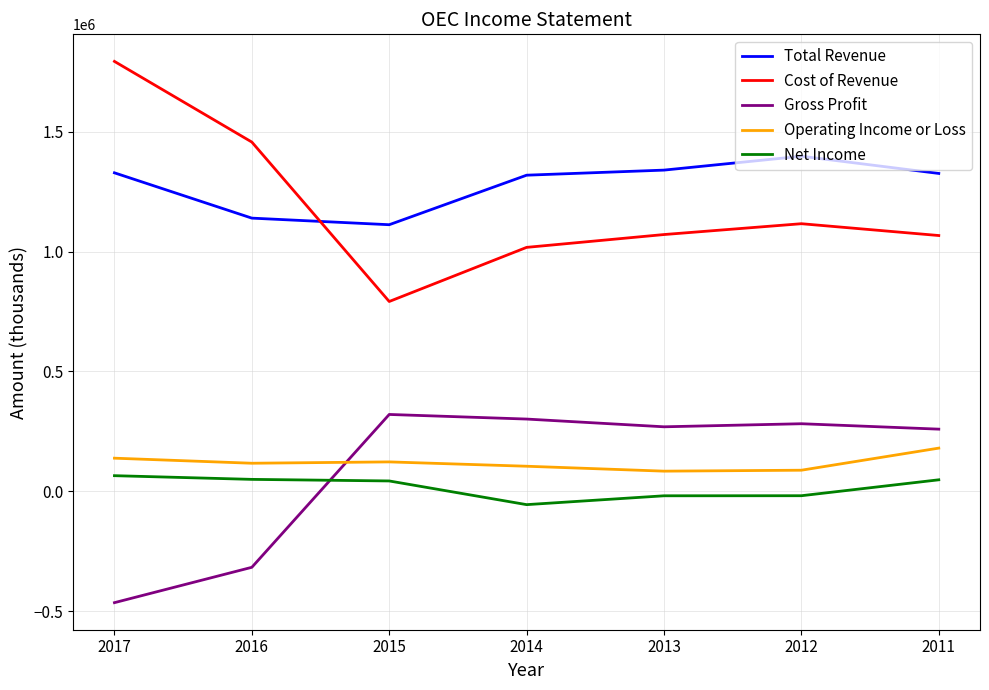

Which series has the widest spread of values?

Cost of Revenue